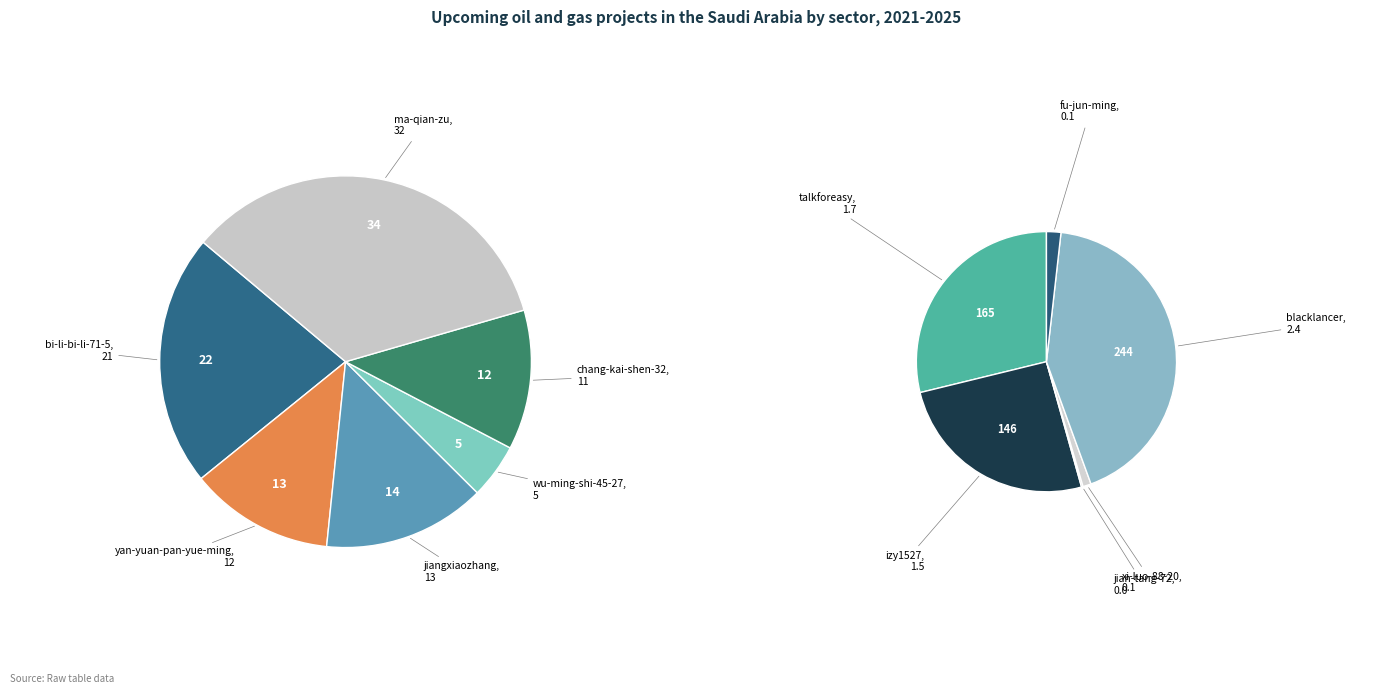

What is the ratio of the value at izy1527 to the value at blacklancer?

0.6